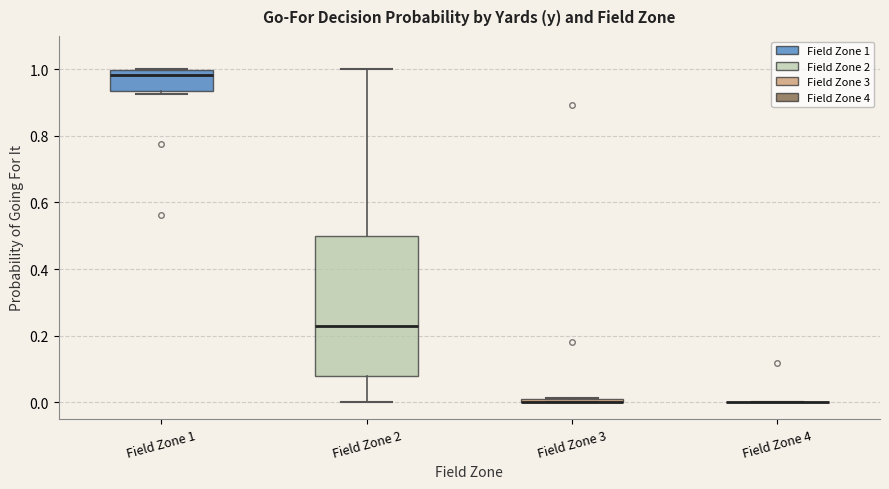

Comparing the boxes themselves (not the whiskers), which one is the tallest?

Field Zone 2